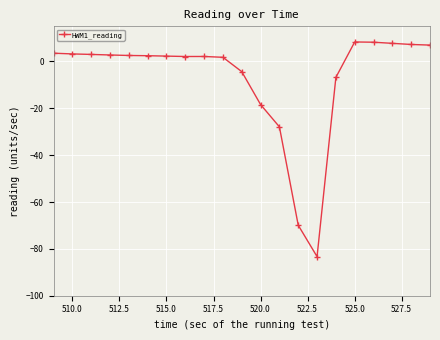

How many positive values are there?

15